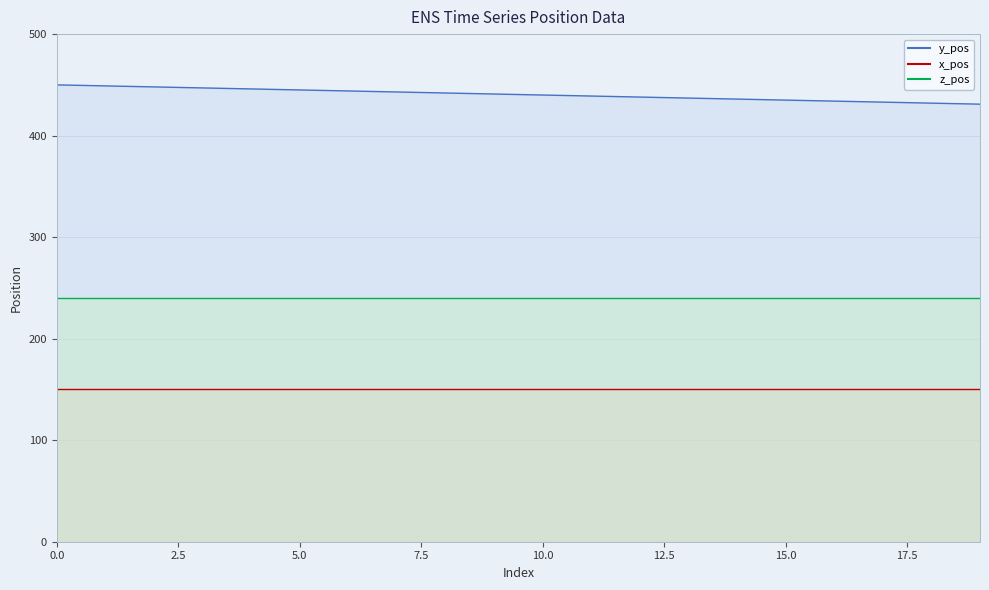

Does the chart display data point markers on the line(s)?

No